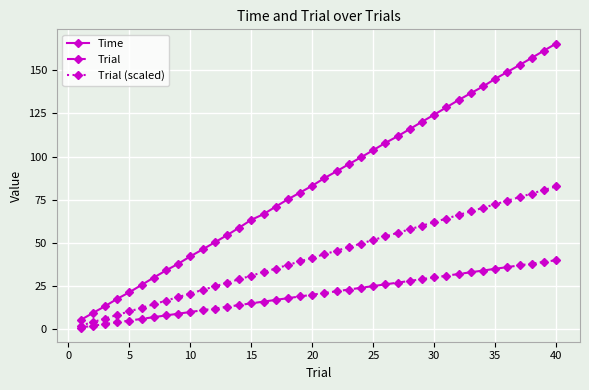

Which series has the largest range (max minus min)?

Time